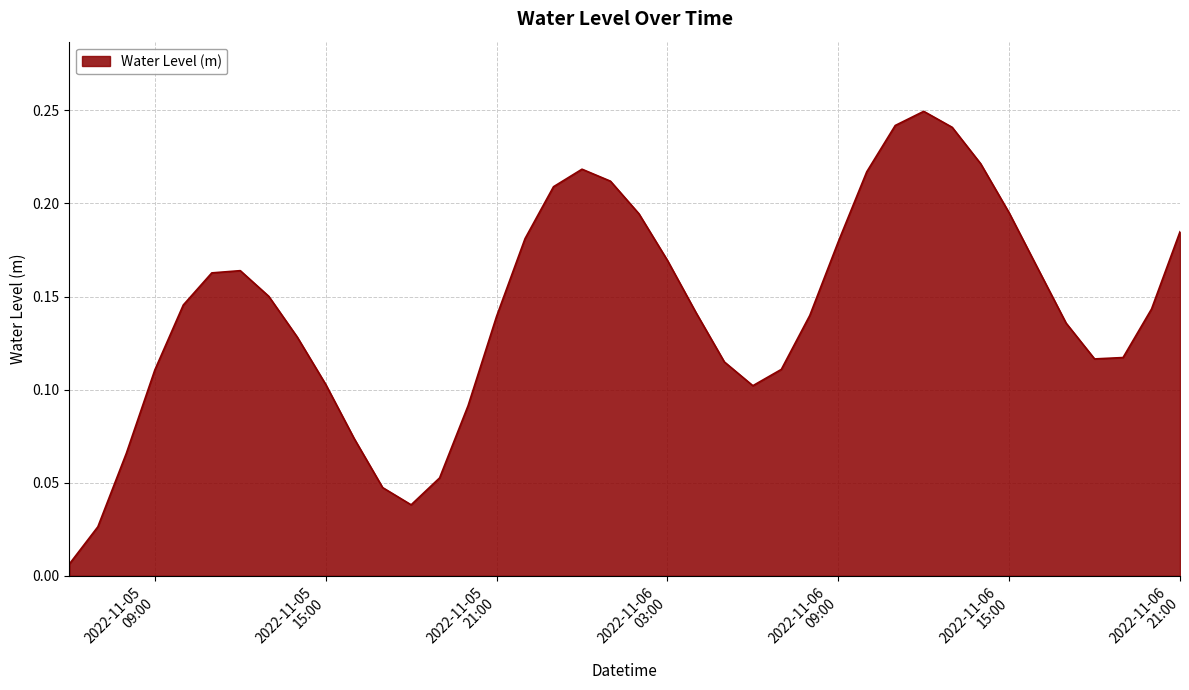

Does the chart have visible grid lines?

Yes